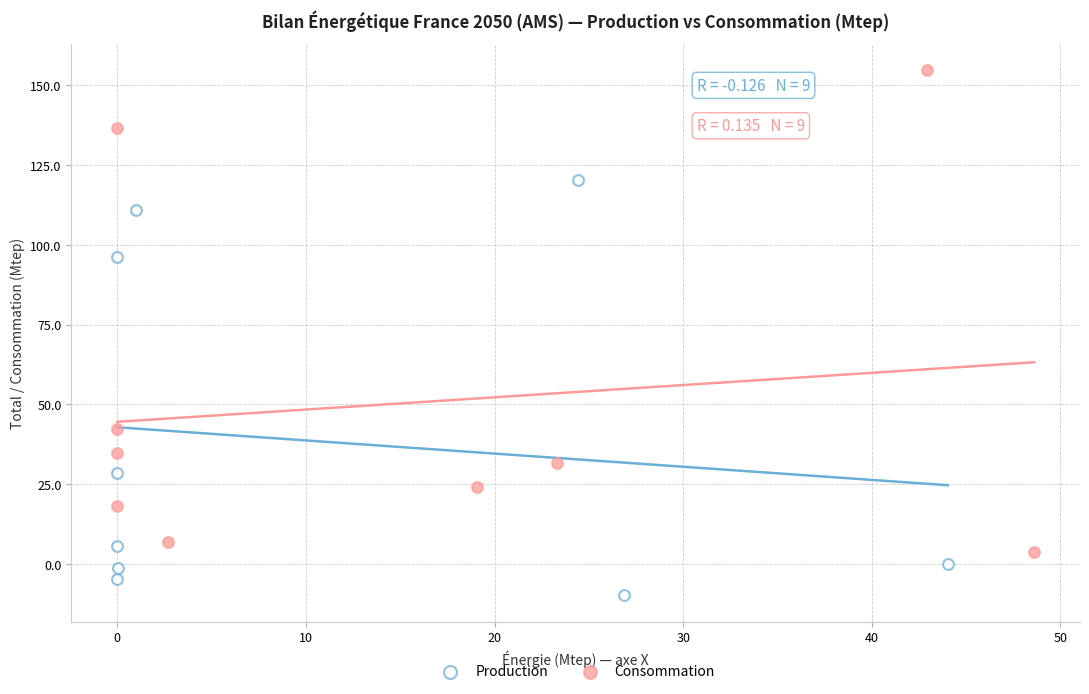

Which series contains the lowest Y value?

Production